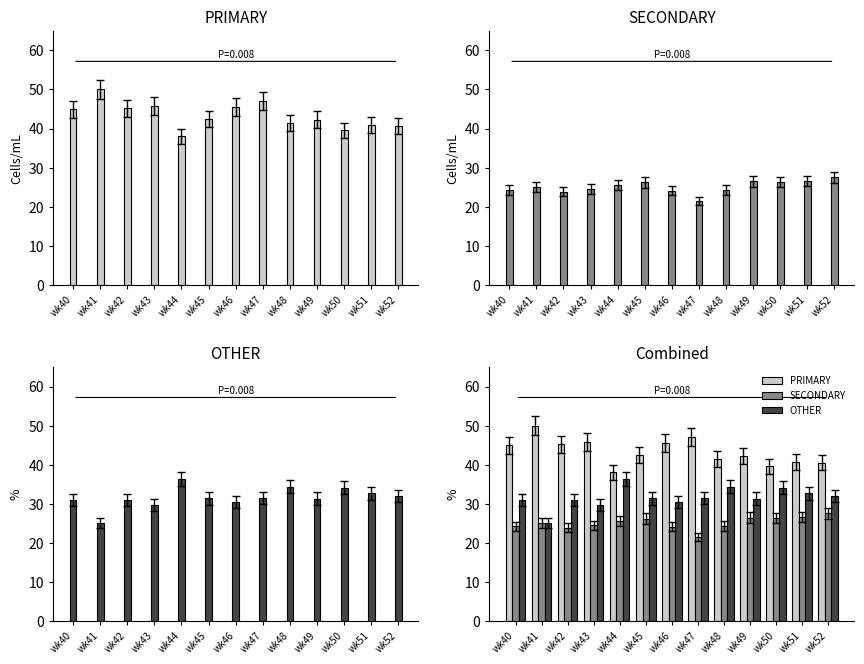

What is the value of the SECONDARY bar at the 3rd from the left?

23.9